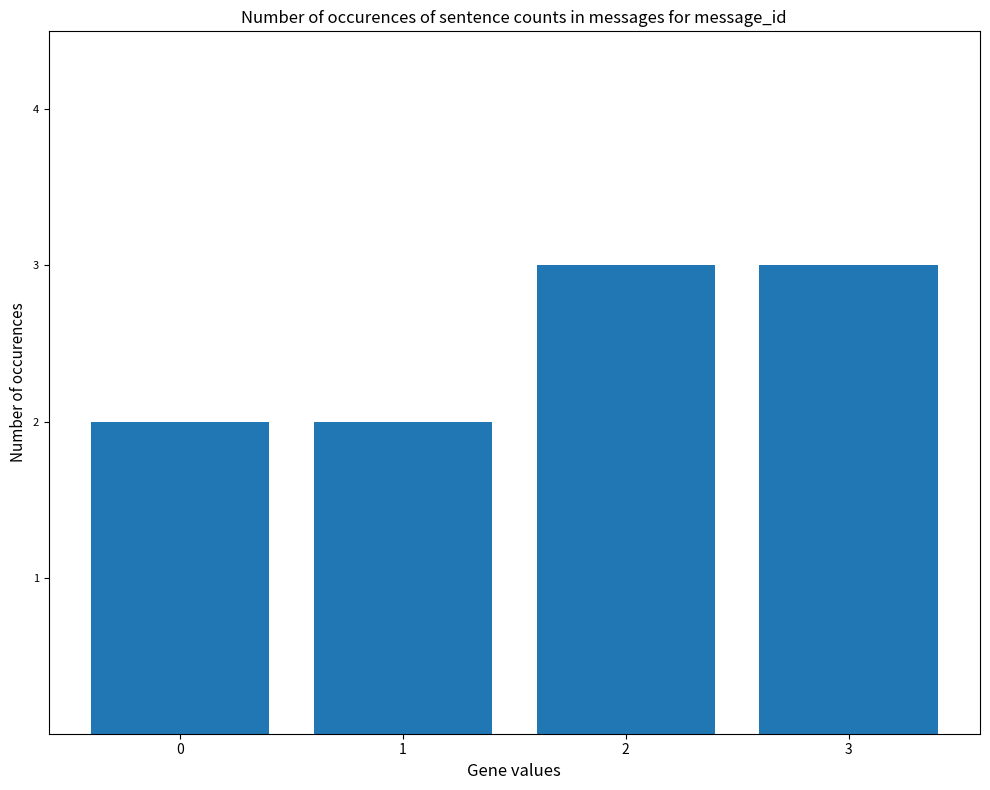

What is the greatest value displayed?

3